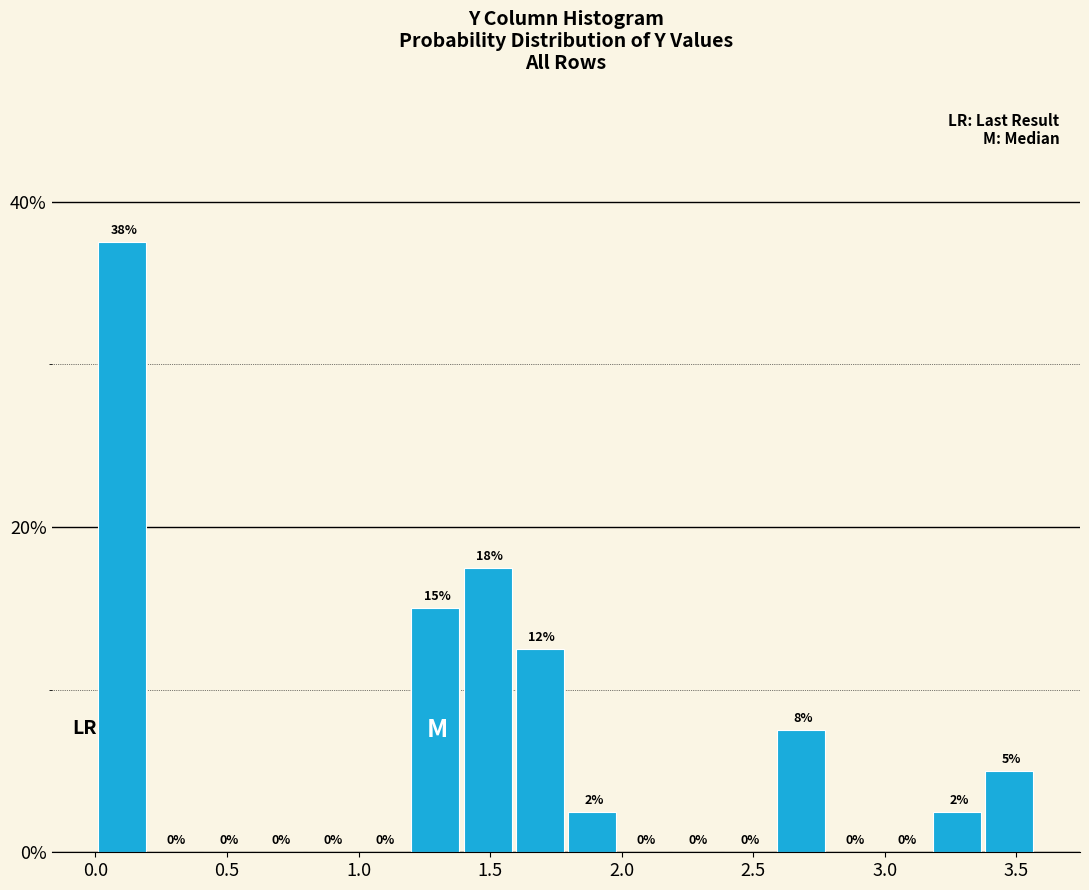

Read against the x-axis, roughly where is the centre of the tallest bar?

0.10